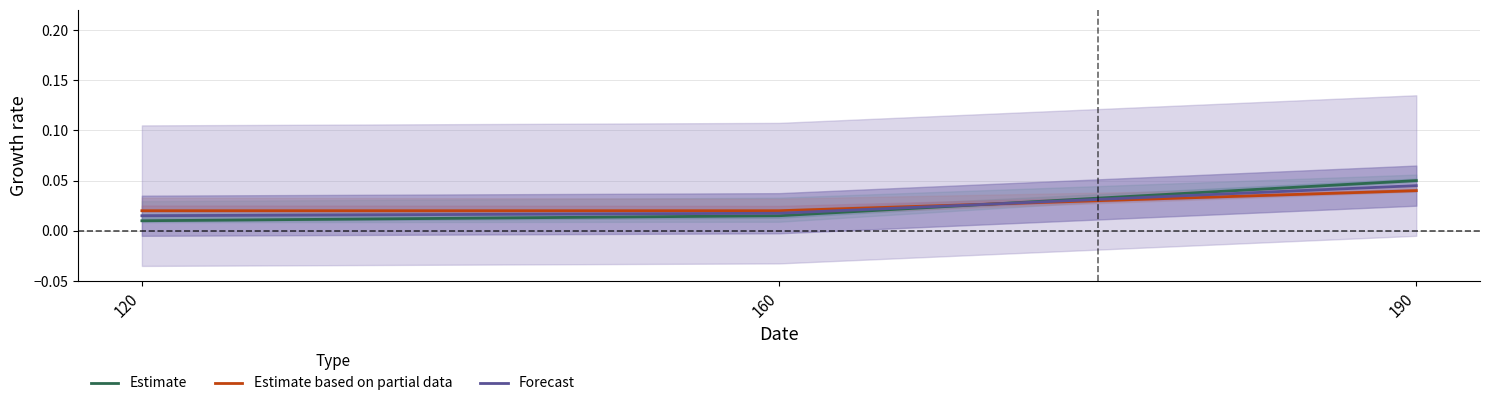

Is the value of Forecast at 120 greater than the value of Estimate at 190?

No